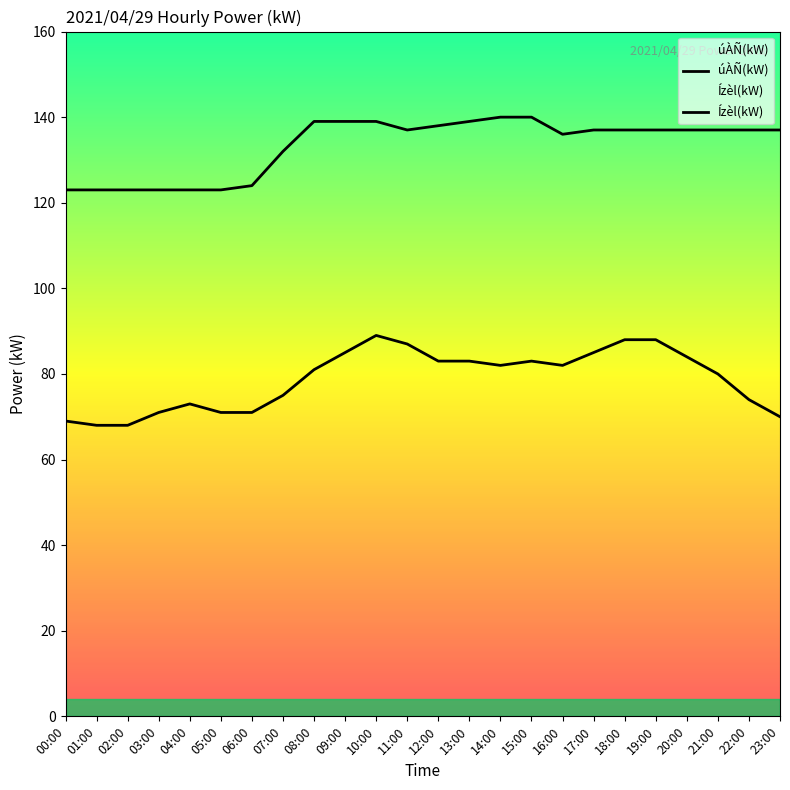

At which category is the sum across all series the highest?

10:00